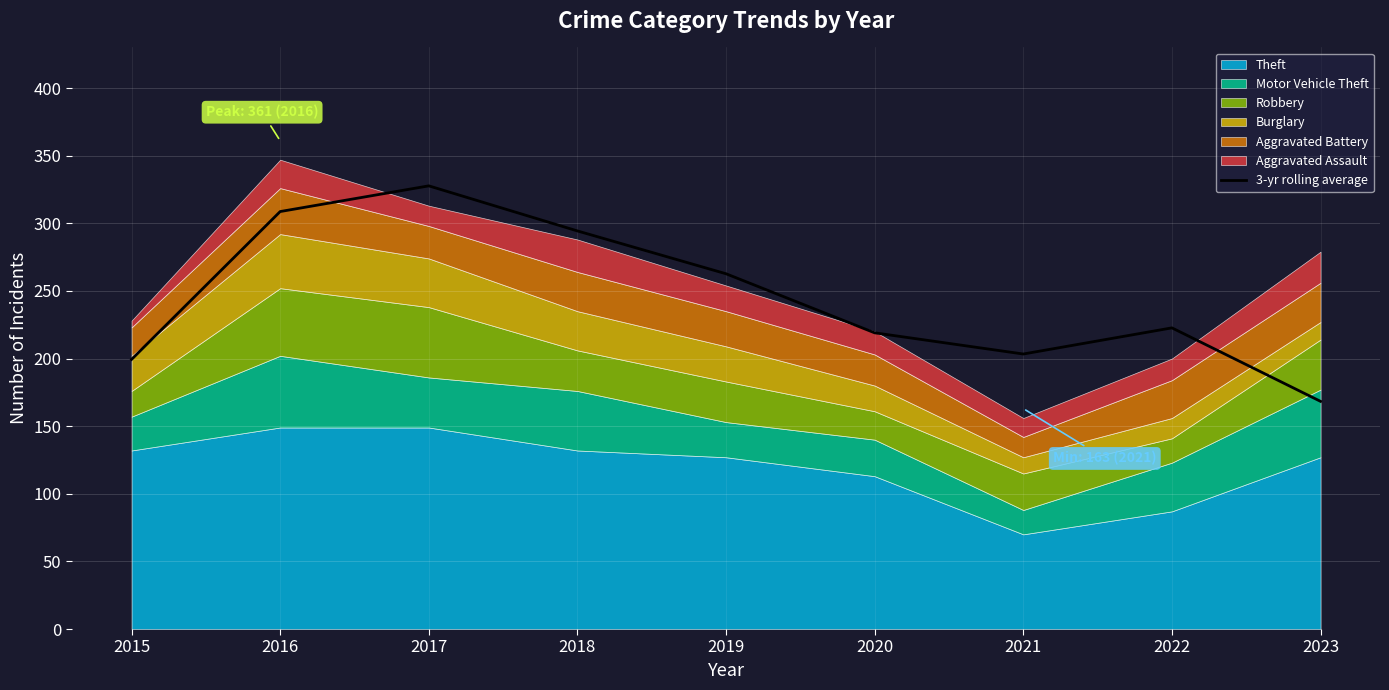

What is the value of the 2nd point from the left?

308.7